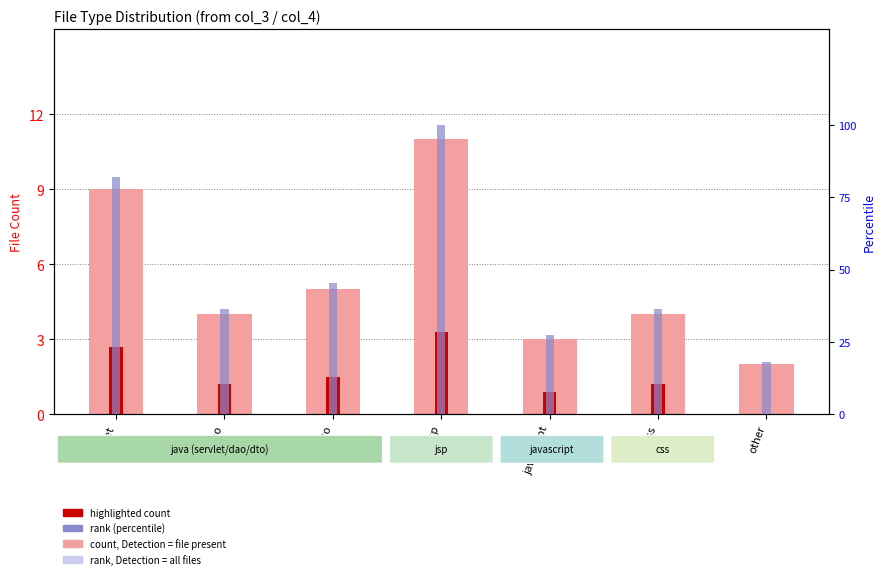

What is the total value across all series at javascript?

31.2